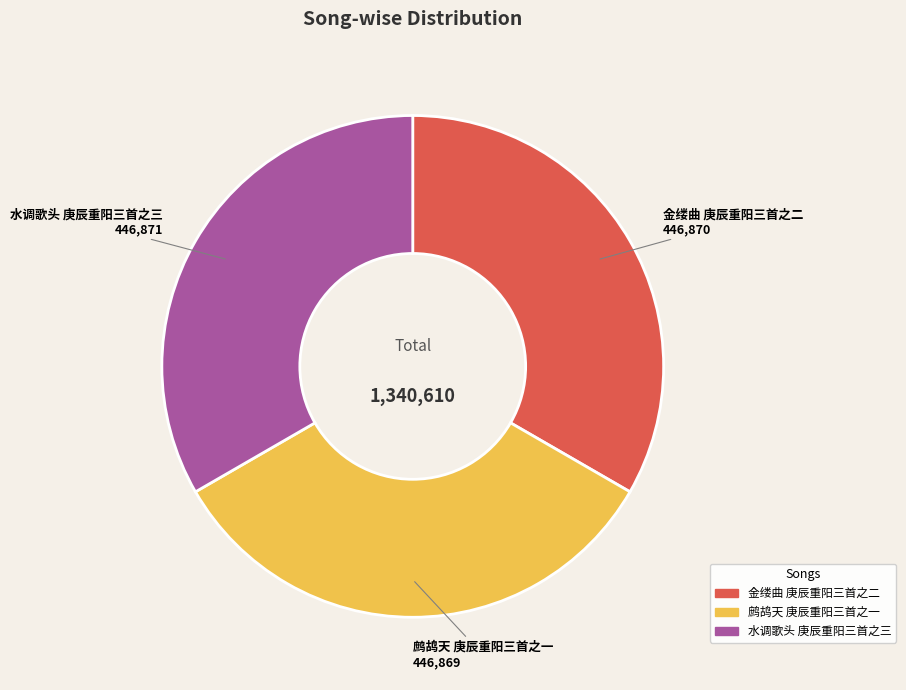

Is it true that 水调歌头 庚辰重阳三首之三 is 33% of the pie?

True